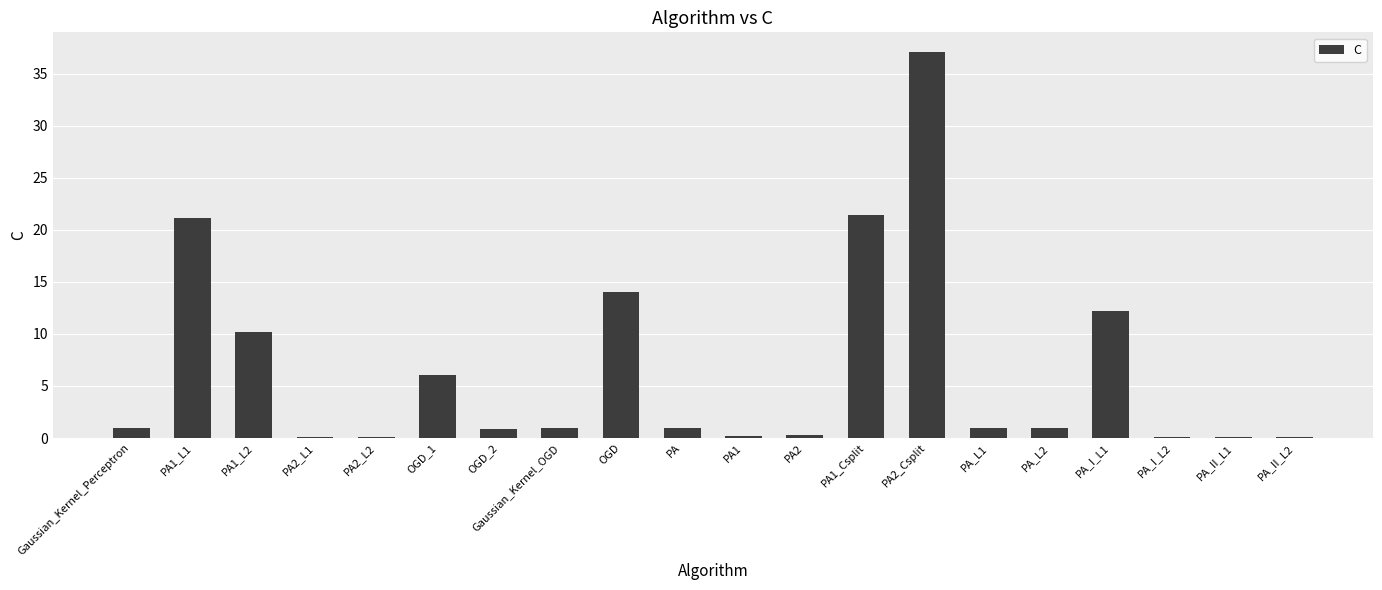

Count the number of categories in the chart.

20